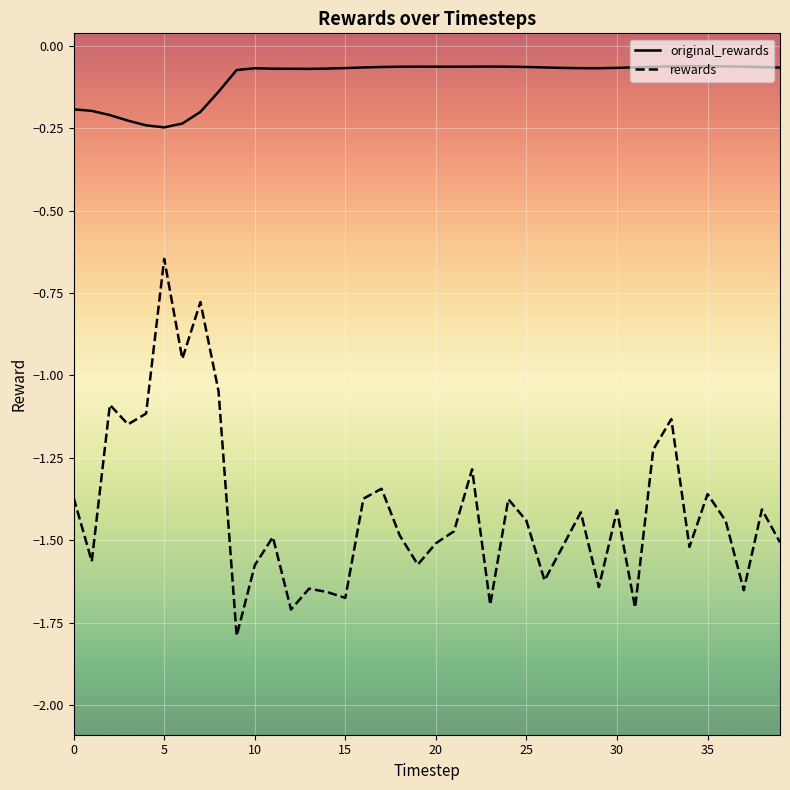

True or false: rewards has more than 2 points higher than both neighbors.

True